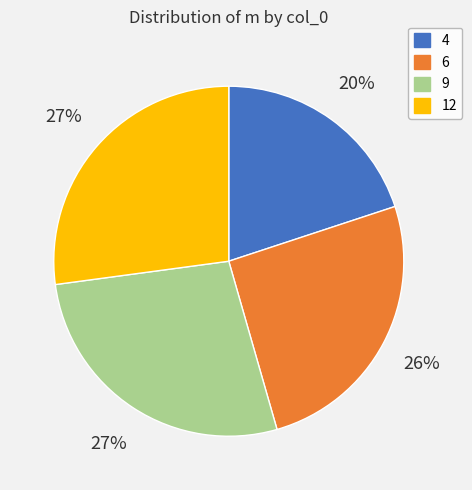

To the nearest percent, what is the difference between the 9 and 4 slice percentages?

7%